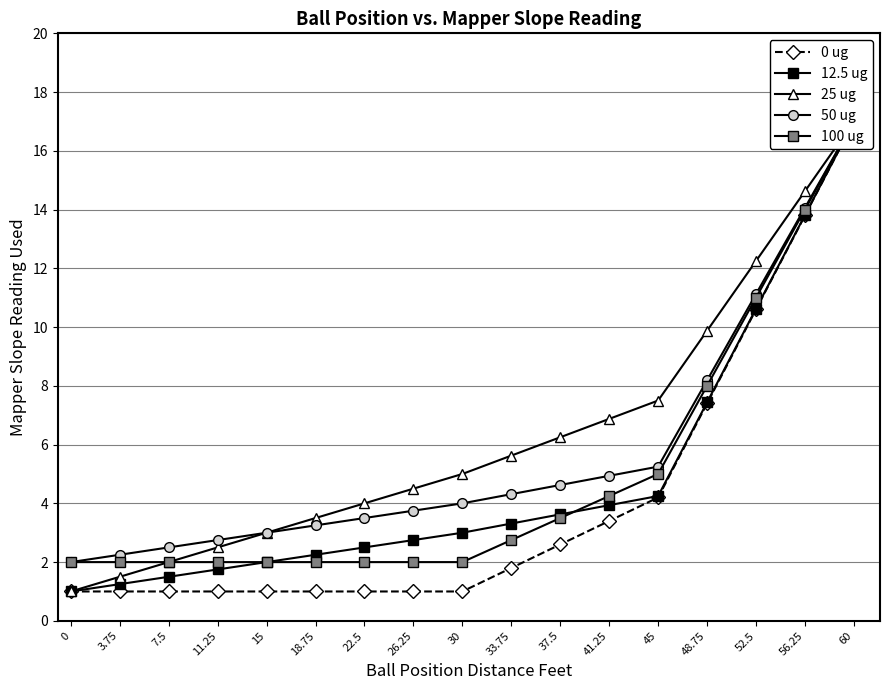

Is the value of 100 ug at 30 greater than the value of 25 ug at 48.75?

No